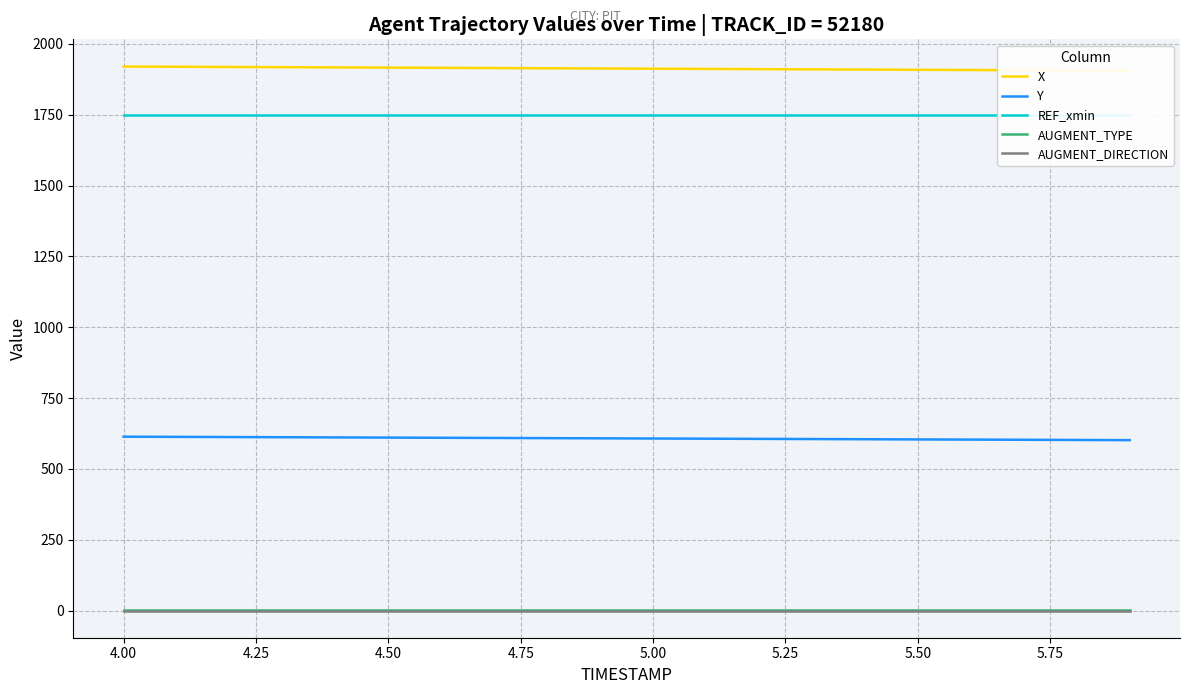

True or false: X and REF_xmin intersect in this chart.

False